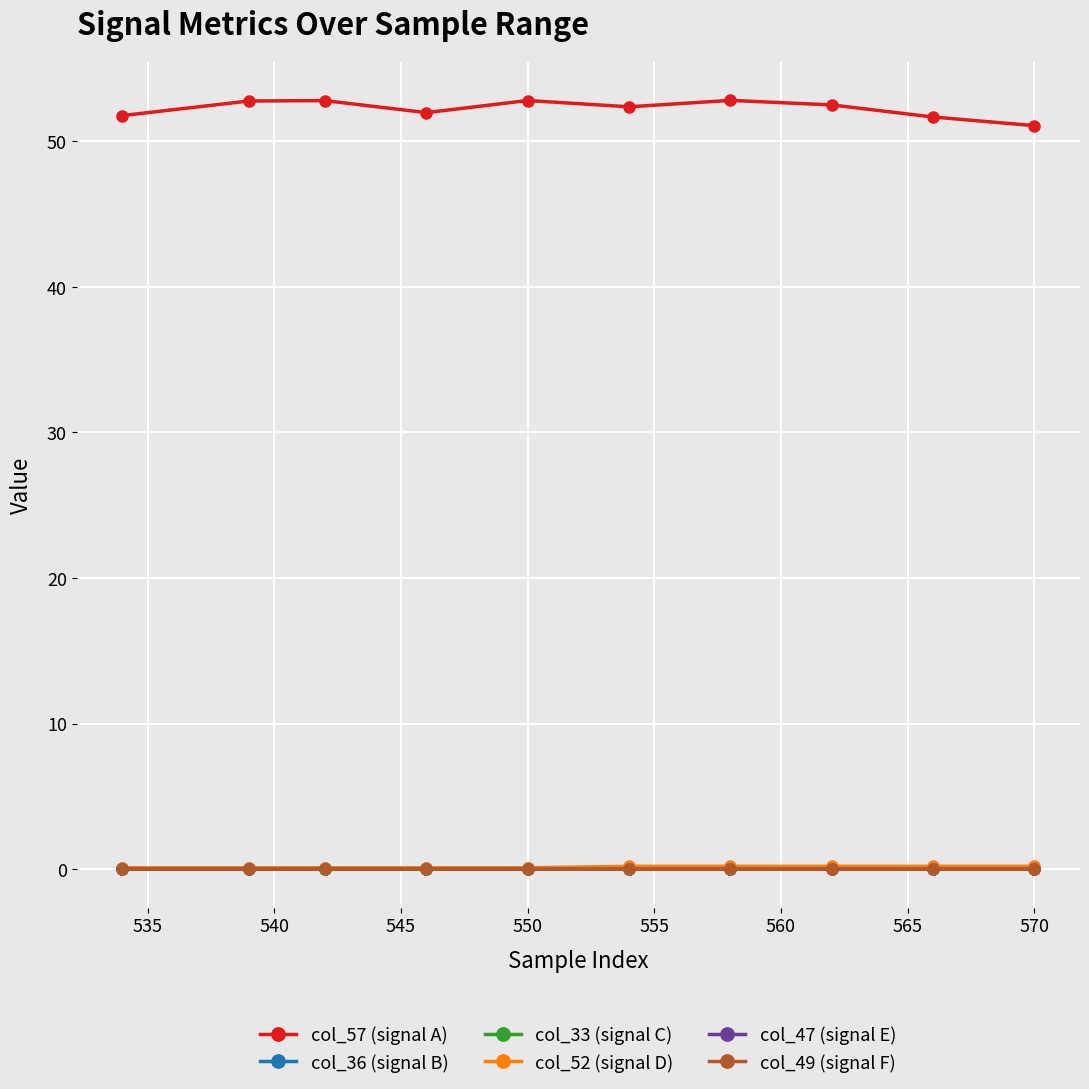

Which series has the largest range (max minus min)?

col_57 (signal A)